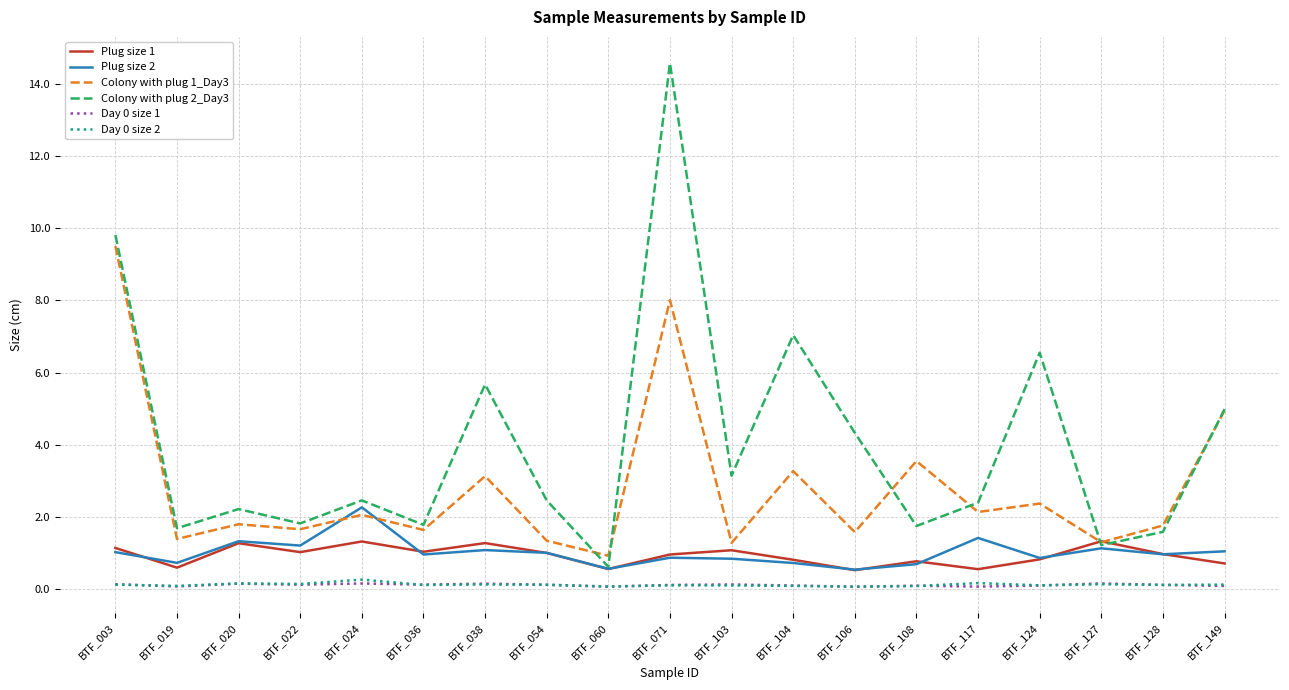

What is the maximum value for Plug size 1?

1.3